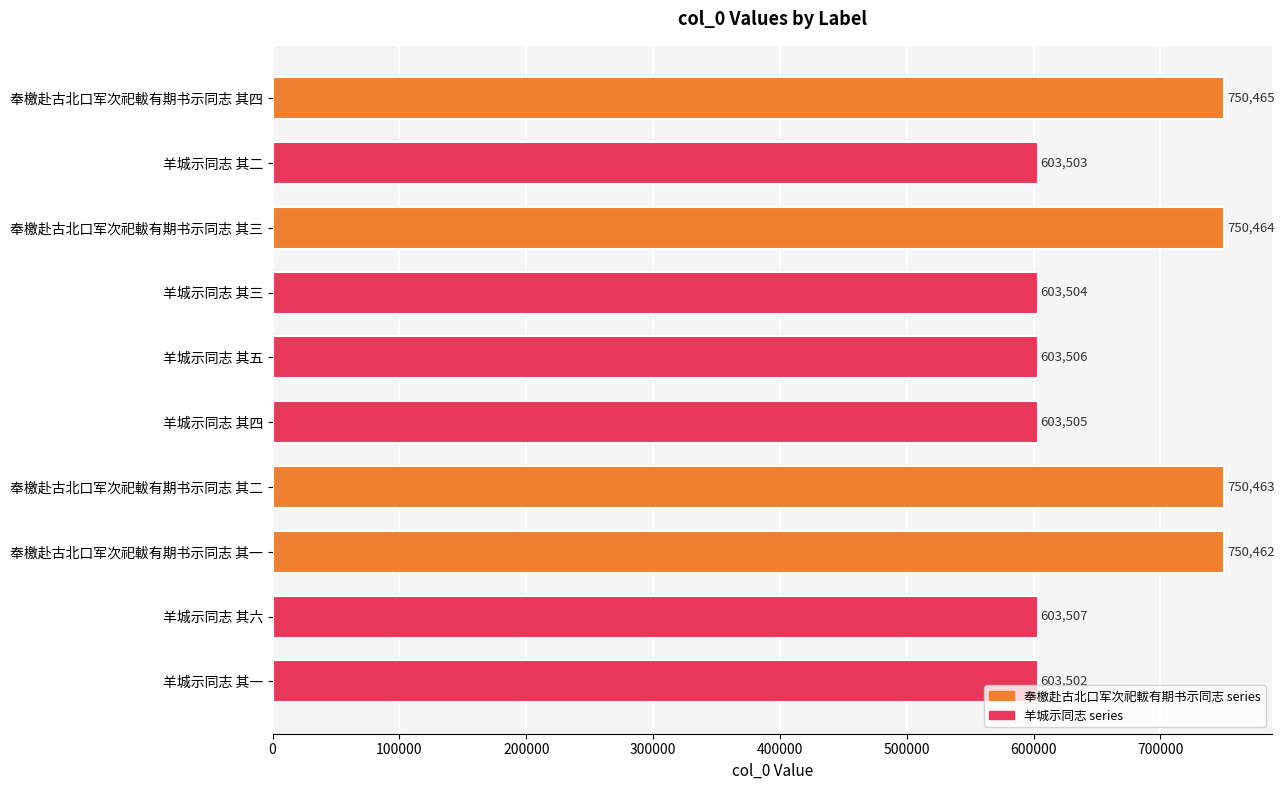

The value at 奉檄赴古北口军次祀軷有期书示同志 其二 is 297668. True or false?

False